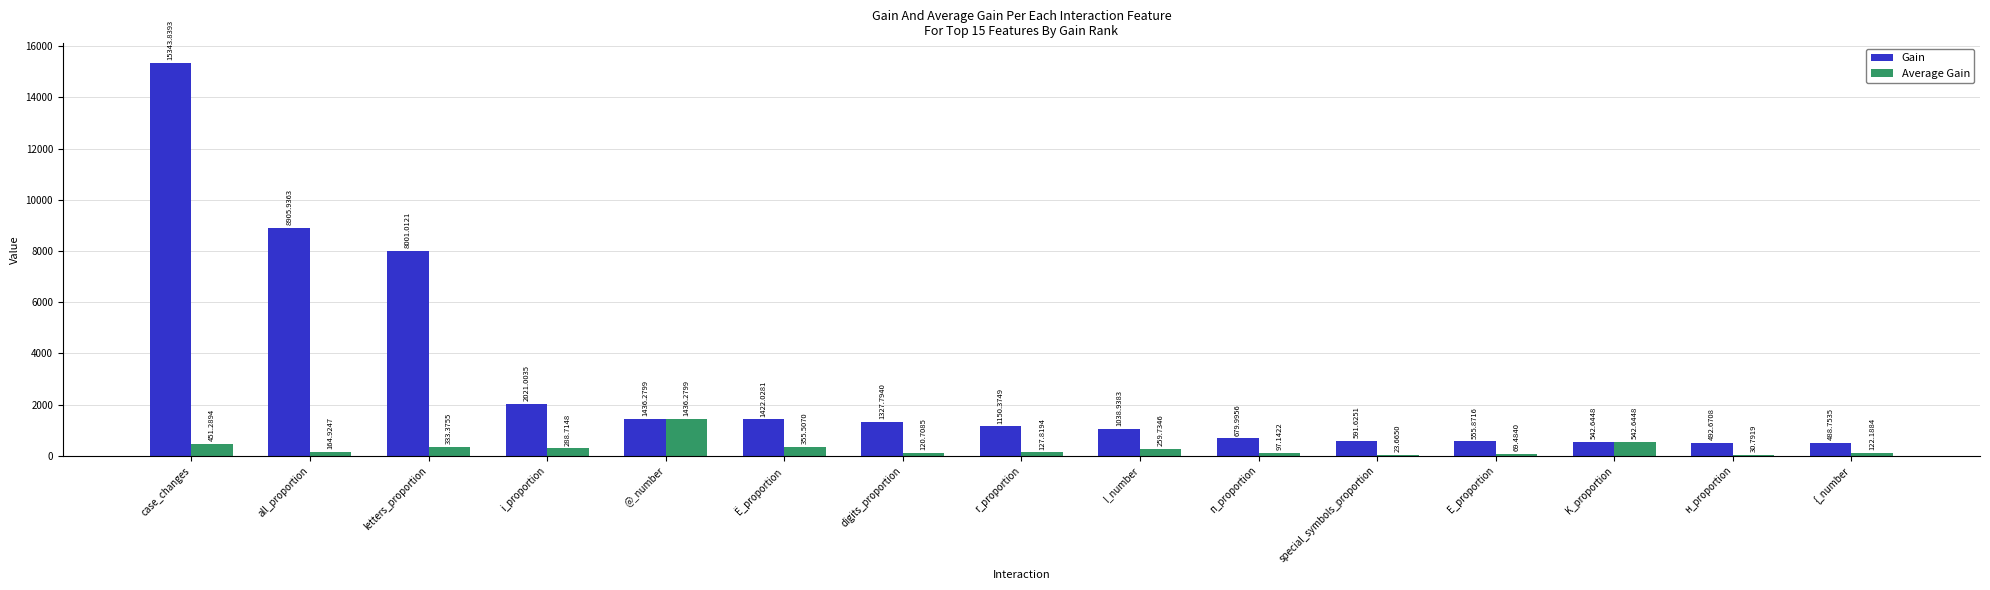

At which category does the chart reach its peak across all series?

case_changes